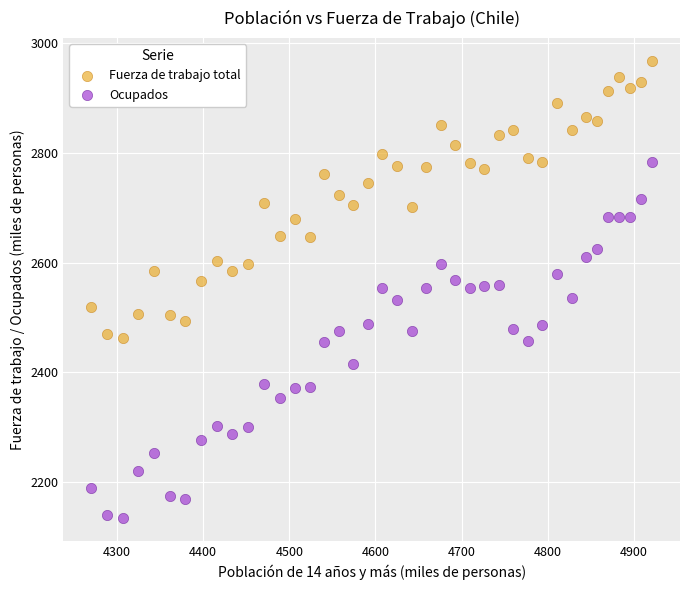

Which series contains the highest Y value?

Fuerza de trabajo total